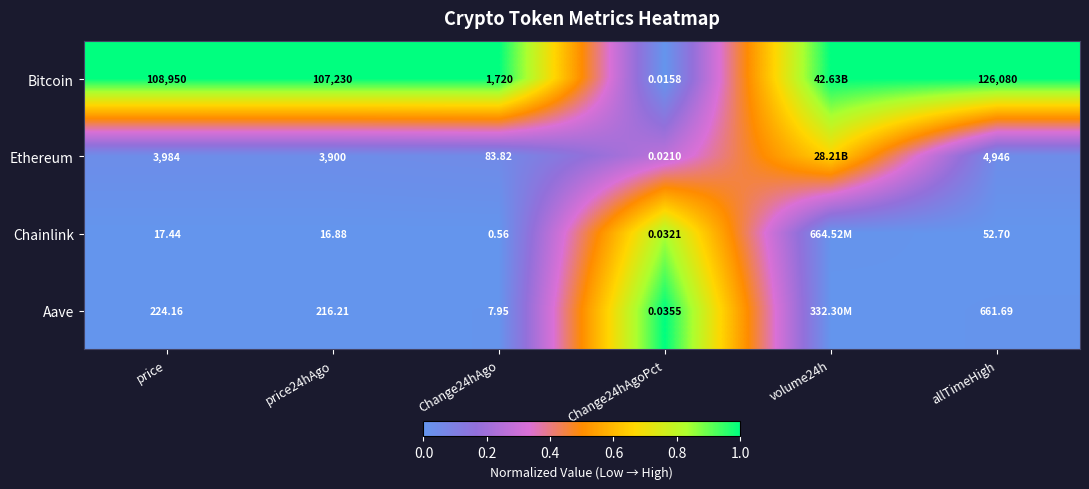

The value of Chainlink at price24hAgo is -0.3. True or false?

False